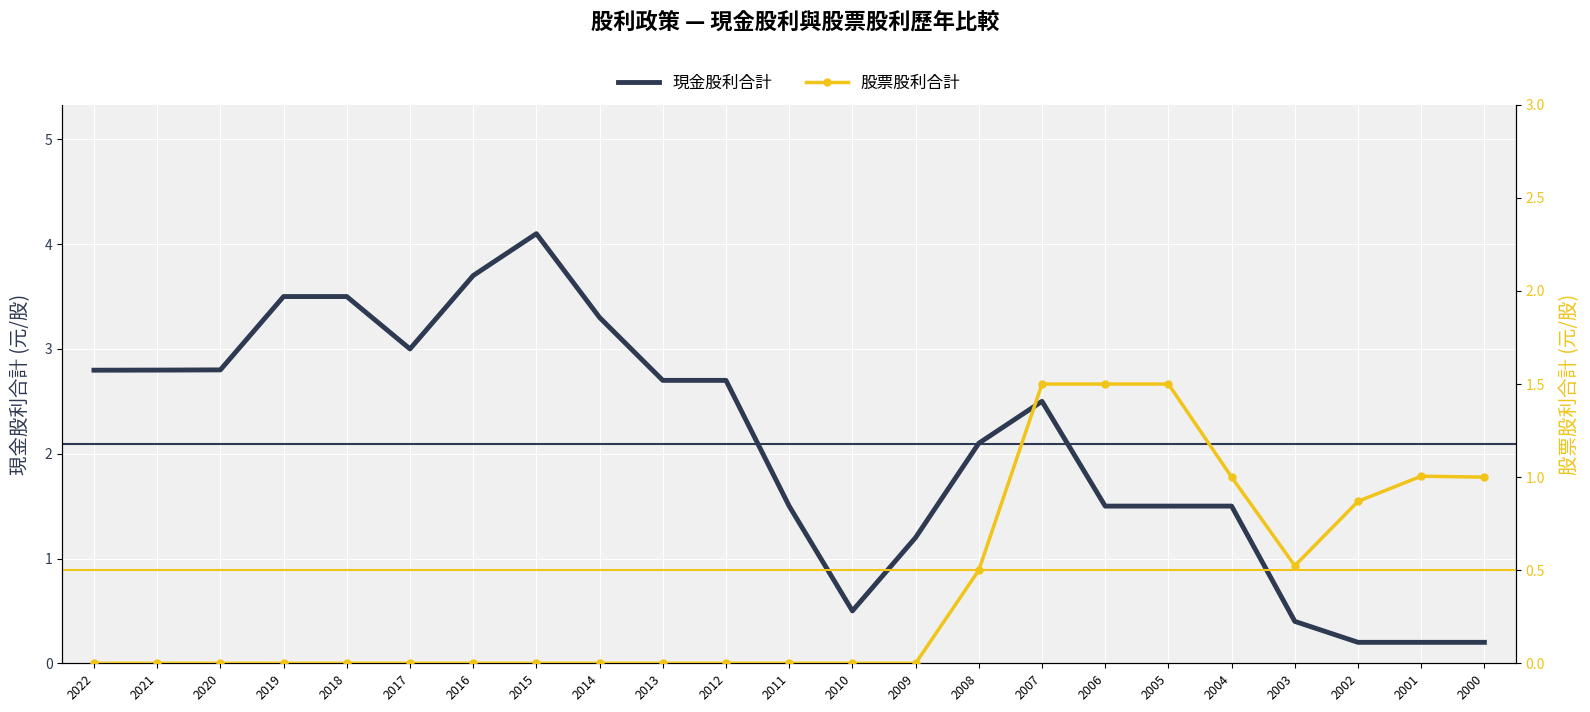

What is the value of the 現金股利合計 point at the 19th from the left?

1.5